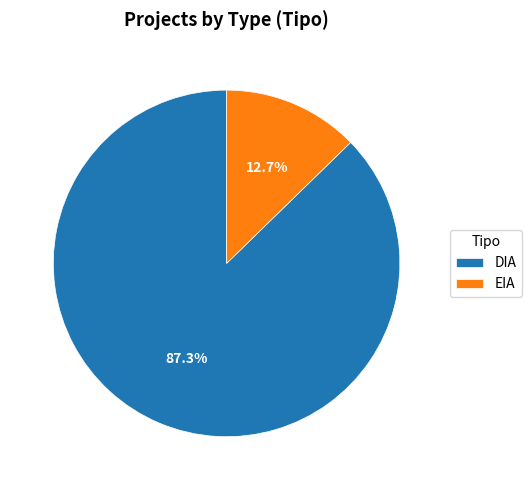

Count the number of slices in the pie.

2